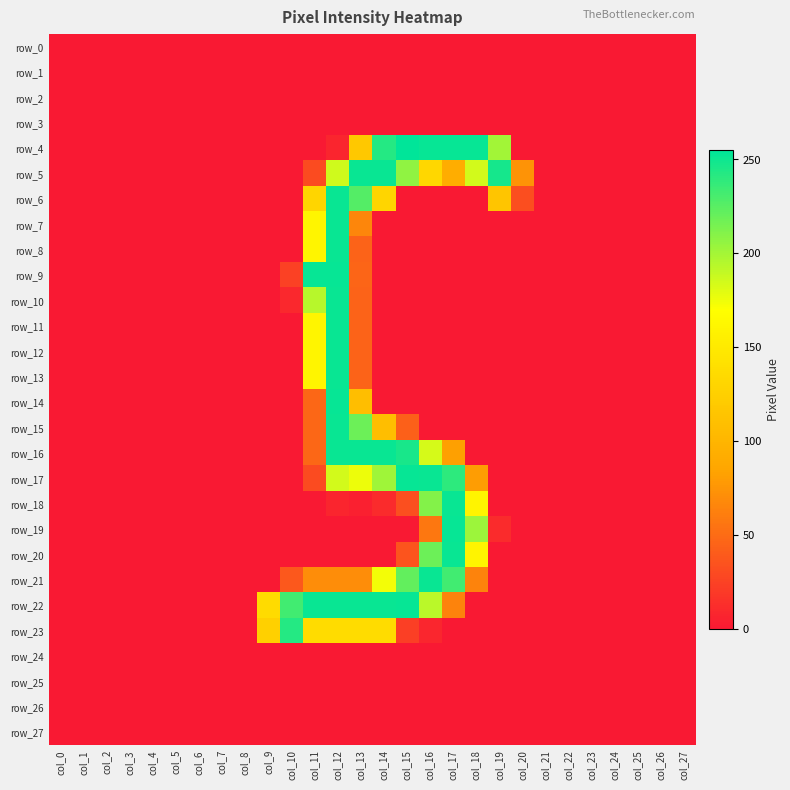

Reading left to right, extract all data points from this chart.

row_0: 0	0	0	0	0	0	0	0	0	0	0	0	0	0	0	0	0	0	0	0	0	0	0	0	0	0	0	0
row_1: 0	0	0	0	0	0	0	0	0	0	0	0	0	0	0	0	0	0	0	0	0	0	0	0	0	0	0	0
row_2: 0	0	0	0	0	0	0	0	0	0	0	0	0	0	0	0	0	0	0	0	0	0	0	0	0	0	0	0
row_3: 0	0	0	0	0	0	0	0	0	0	0	0	0	0	0	0	0	0	0	0	0	0	0	0	0	0	0	0
row_4: 0	0	0	0	0	0	0	0	0	0	0	0	7	118	243	255	253	253	253	201	0	0	0	0	0	0	0	0
row_5: 0	0	0	0	0	0	0	0	0	0	0	30	186	252	252	207	132	92	185	248	74	0	0	0	0	0	0	0
row_6: 0	0	0	0	0	0	0	0	0	0	0	130	252	227	130	0	0	0	0	115	32	0	0	0	0	0	0	0
row_7: 0	0	0	0	0	0	0	0	0	0	0	161	252	66	0	0	0	0	0	0	0	0	0	0	0	0	0	0
row_8: 0	0	0	0	0	0	0	0	0	0	0	161	252	45	0	0	0	0	0	0	0	0	0	0	0	0	0	0
row_9: 0	0	0	0	0	0	0	0	0	0	24	253	253	46	0	0	0	0	0	0	0	0	0	0	0	0	0	0
row_10: 0	0	0	0	0	0	0	0	0	0	9	194	252	45	0	0	0	0	0	0	0	0	0	0	0	0	0	0
row_11: 0	0	0	0	0	0	0	0	0	0	0	161	252	45	0	0	0	0	0	0	0	0	0	0	0	0	0	0
row_12: 0	0	0	0	0	0	0	0	0	0	0	161	252	45	0	0	0	0	0	0	0	0	0	0	0	0	0	0
row_13: 0	0	0	0	0	0	0	0	0	0	0	161	252	45	0	0	0	0	0	0	0	0	0	0	0	0	0	0
row_14: 0	0	0	0	0	0	0	0	0	0	0	47	253	109	0	0	0	0	0	0	0	0	0	0	0	0	0	0
row_15: 0	0	0	0	0	0	0	0	0	0	0	47	252	219	109	43	0	0	0	0	0	0	0	0	0	0	0	0
row_16: 0	0	0	0	0	0	0	0	0	0	0	47	252	252	252	247	184	82	0	0	0	0	0	0	0	0	0	0
row_17: 0	0	0	0	0	0	0	0	0	0	0	30	185	176	202	253	252	240	80	0	0	0	0	0	0	0	0	0
row_18: 0	0	0	0	0	0	0	0	0	0	0	0	7	4	11	33	211	252	160	0	0	0	0	0	0	0	0	0
row_19: 0	0	0	0	0	0	0	0	0	0	0	0	0	0	0	0	57	253	203	11	0	0	0	0	0	0	0	0
row_20: 0	0	0	0	0	0	0	0	0	0	0	0	0	0	0	36	219	252	160	0	0	0	0	0	0	0	0	0
row_21: 0	0	0	0	0	0	0	0	0	0	38	70	70	70	174	222	252	233	64	0	0	0	0	0	0	0	0	0
row_22: 0	0	0	0	0	0	0	0	0	136	233	252	252	252	252	253	193	64	0	0	0	0	0	0	0	0	0	0
row_23: 0	0	0	0	0	0	0	0	0	126	243	137	137	137	137	23	8	0	0	0	0	0	0	0	0	0	0	0
row_24: 0	0	0	0	0	0	0	0	0	0	0	0	0	0	0	0	0	0	0	0	0	0	0	0	0	0	0	0
row_25: 0	0	0	0	0	0	0	0	0	0	0	0	0	0	0	0	0	0	0	0	0	0	0	0	0	0	0	0
row_26: 0	0	0	0	0	0	0	0	0	0	0	0	0	0	0	0	0	0	0	0	0	0	0	0	0	0	0	0
row_27: 0	0	0	0	0	0	0	0	0	0	0	0	0	0	0	0	0	0	0	0	0	0	0	0	0	0	0	0